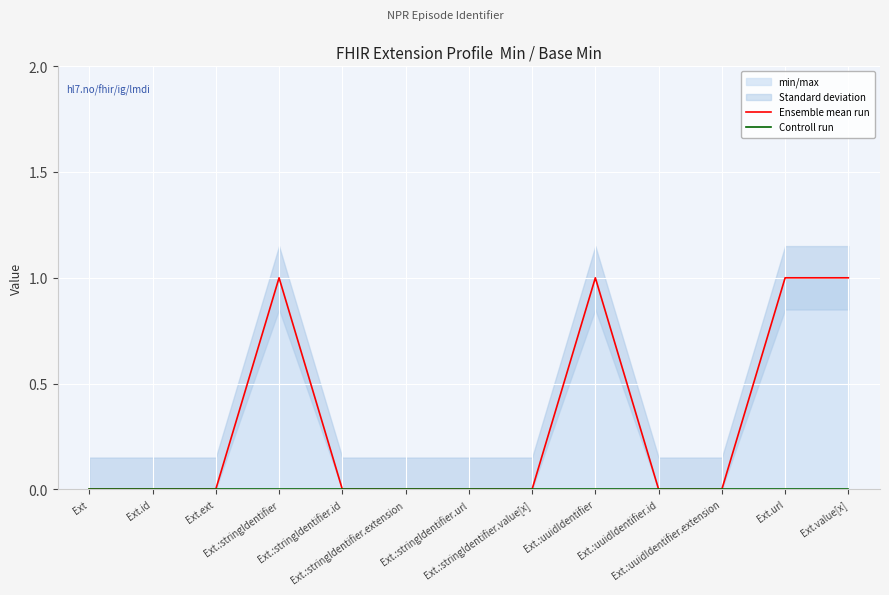

Which series has the largest range (max minus min)?

Ensemble mean run